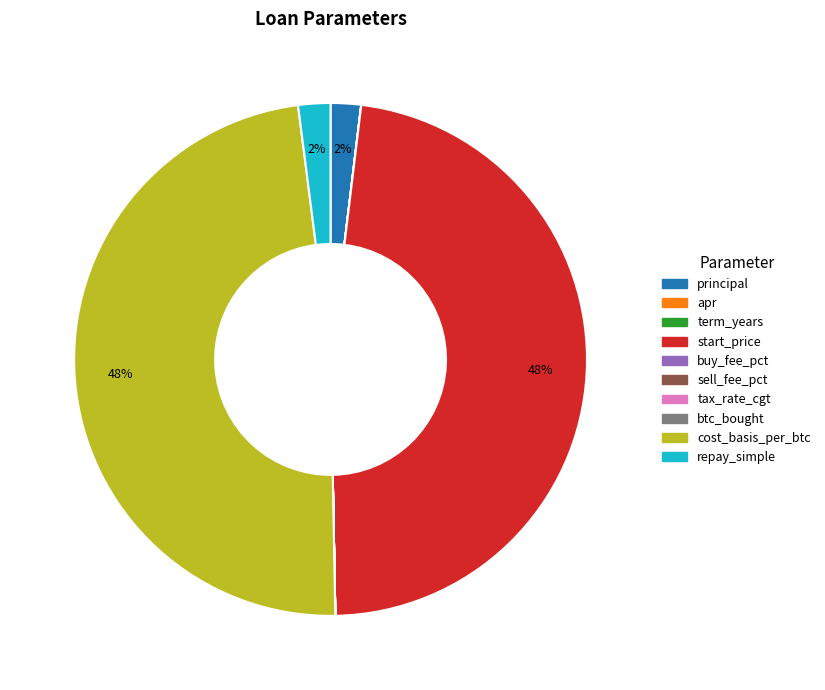

The start_price slice represents 48% of the pie. True or false?

True